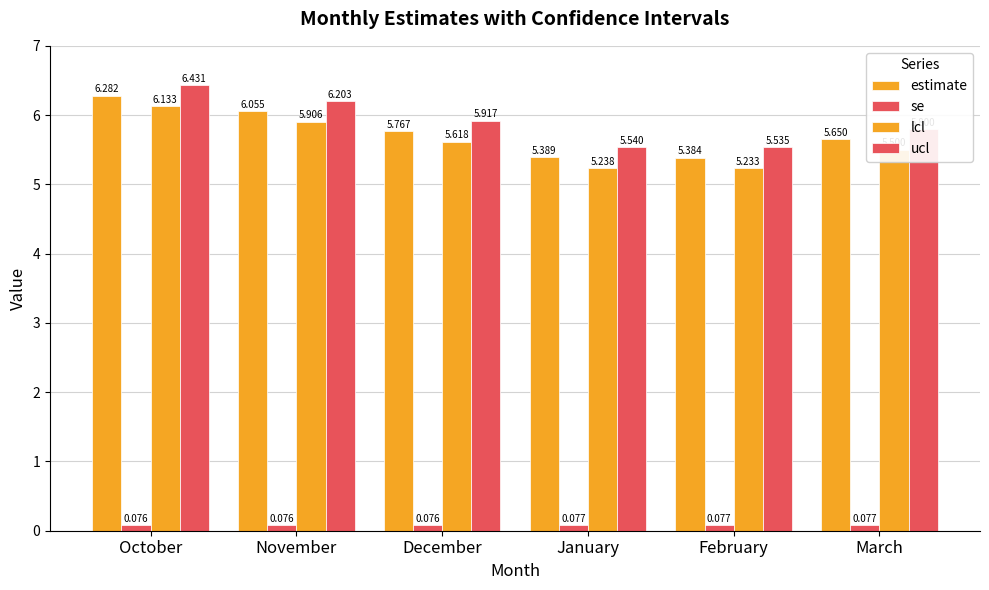

Which series changed the most between December and February?

lcl